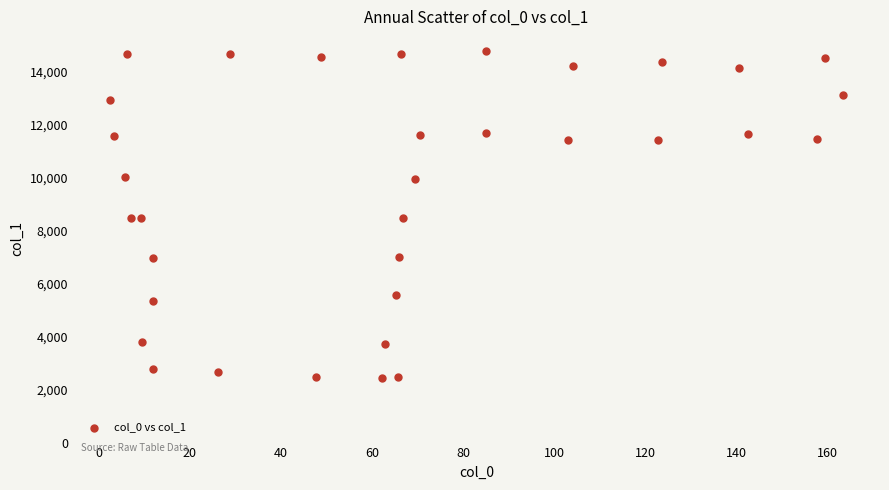

What is the range of Y values (max minus min)?

12388.4